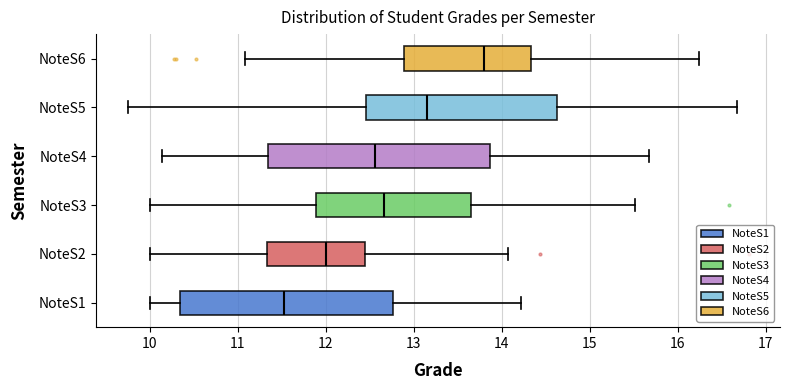

Where is the right edge of the box for NoteS1 on the x-axis? The values are not printed on the chart, so give them approximately, as read against the axis.

12.8